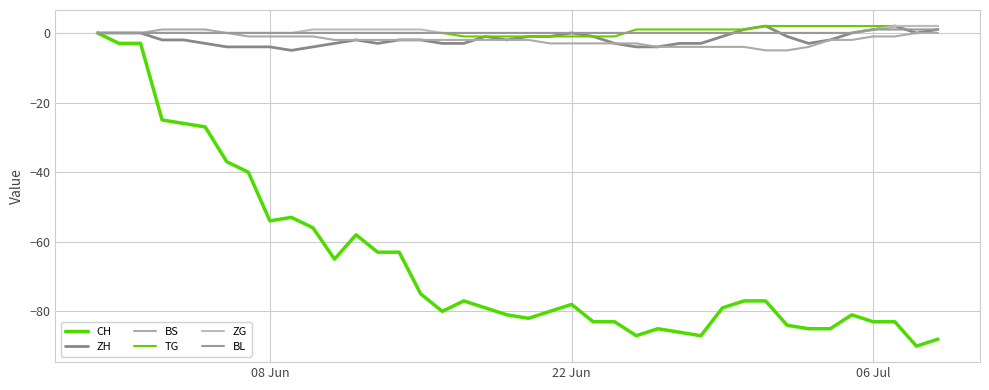

Which series has the largest range (max minus min)?

CH